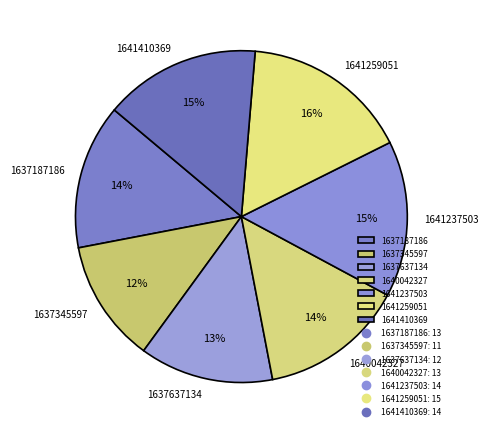

Which slice is the largest?

1641259051